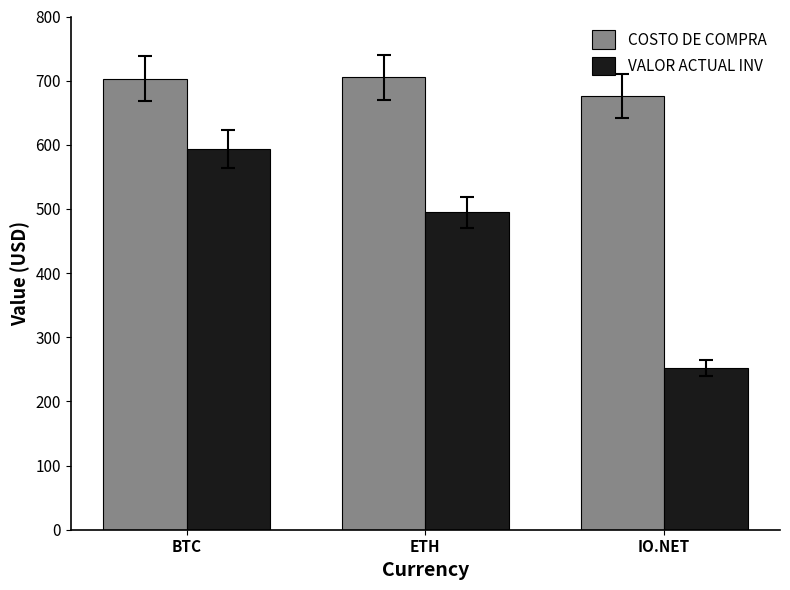

How many values in the VALOR ACTUAL INV series exceed 494?

2